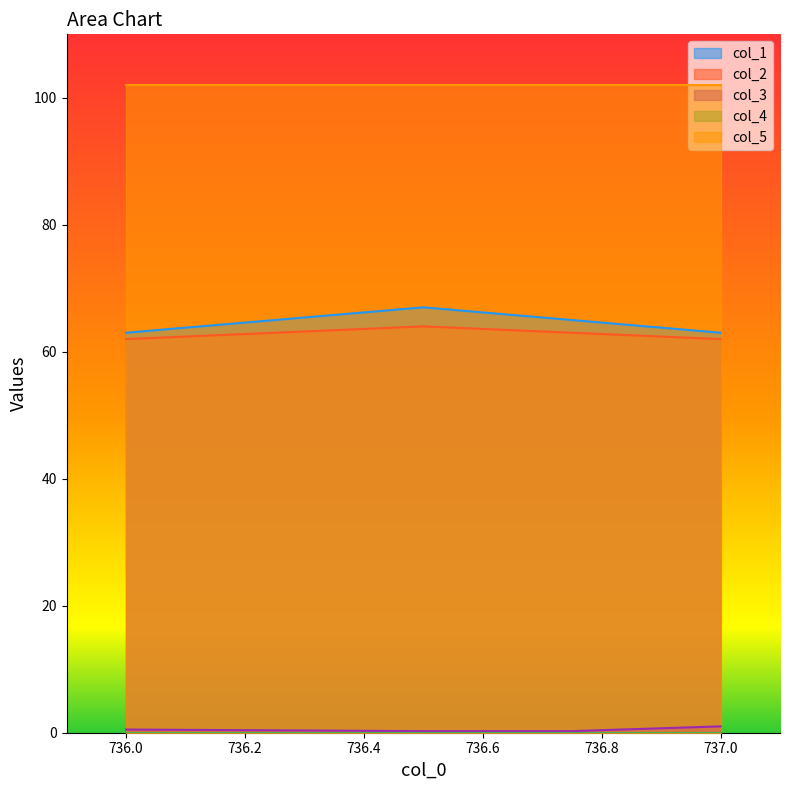

True or false: col_2 and col_1 cross at least once.

False